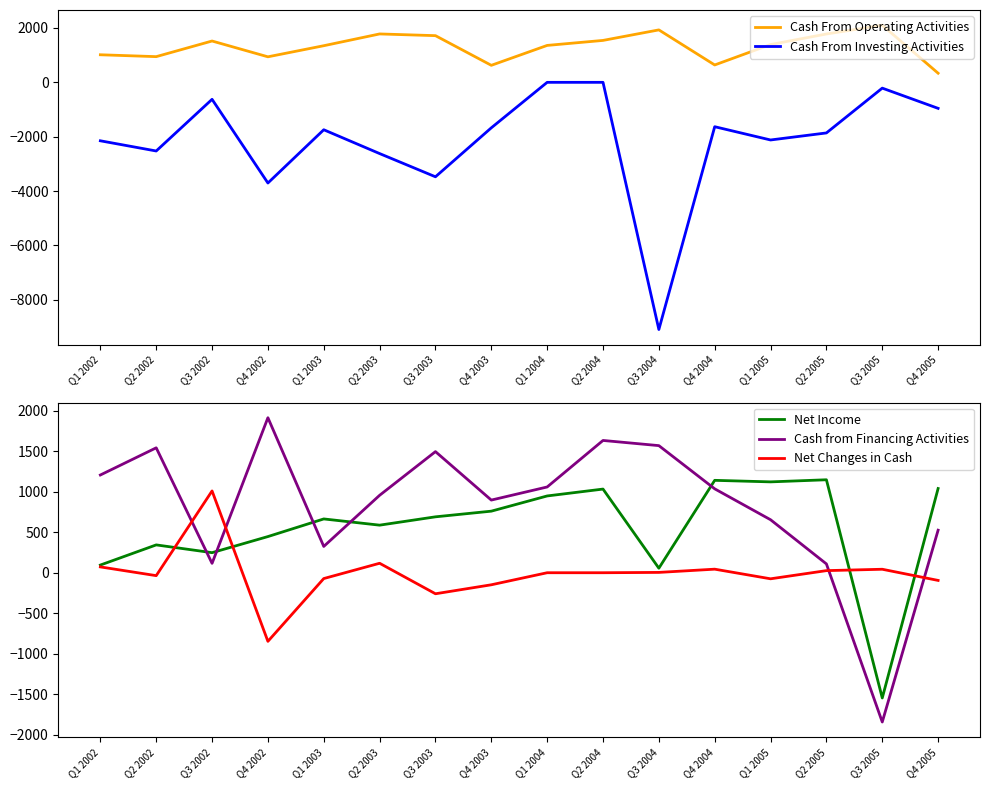

What is the difference between the Cash from Financing Activities values at Q4 2004 and Q2 2004?

598